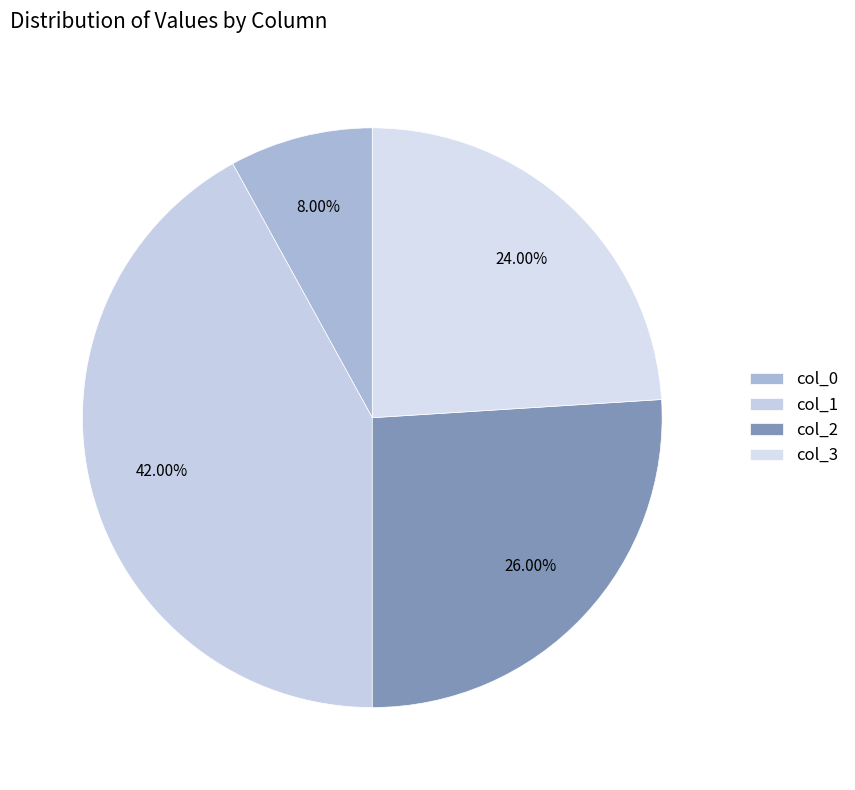

Rank the categories by value from highest to lowest.

col_1, col_2, col_3, col_0